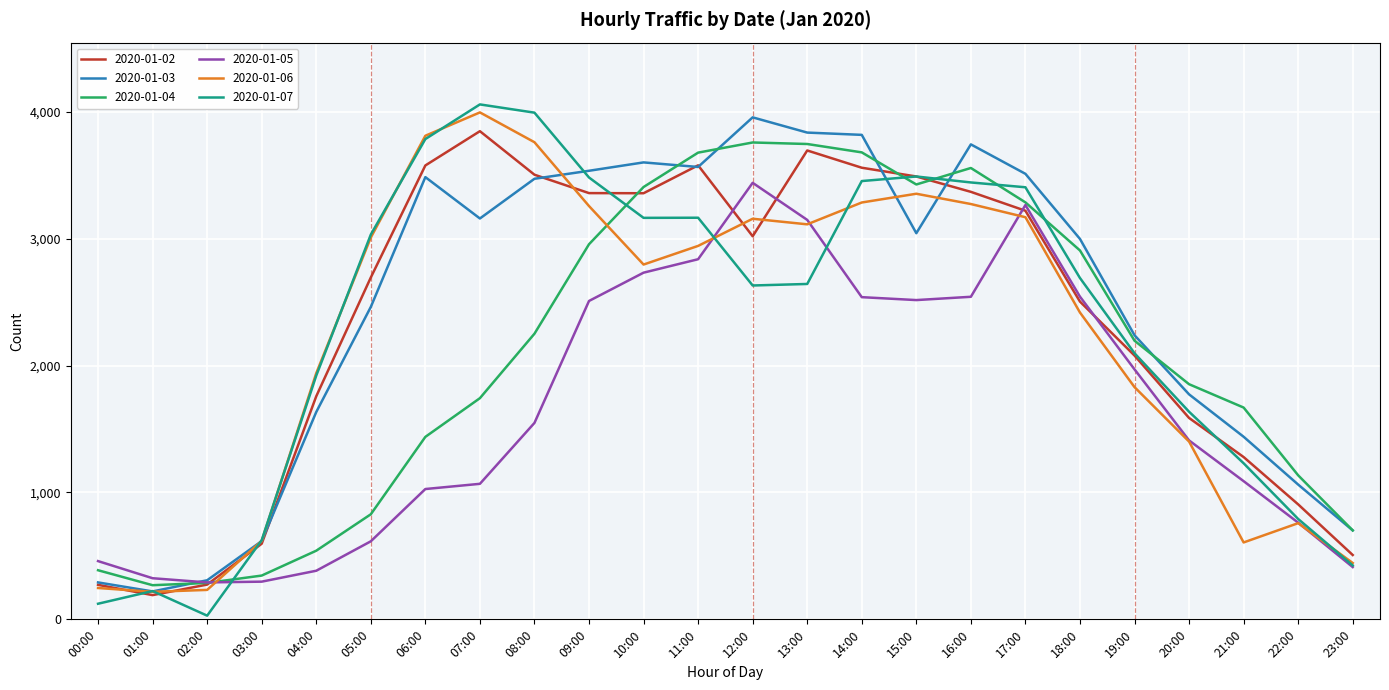

Which series has the largest range (max minus min)?

2020-01-07